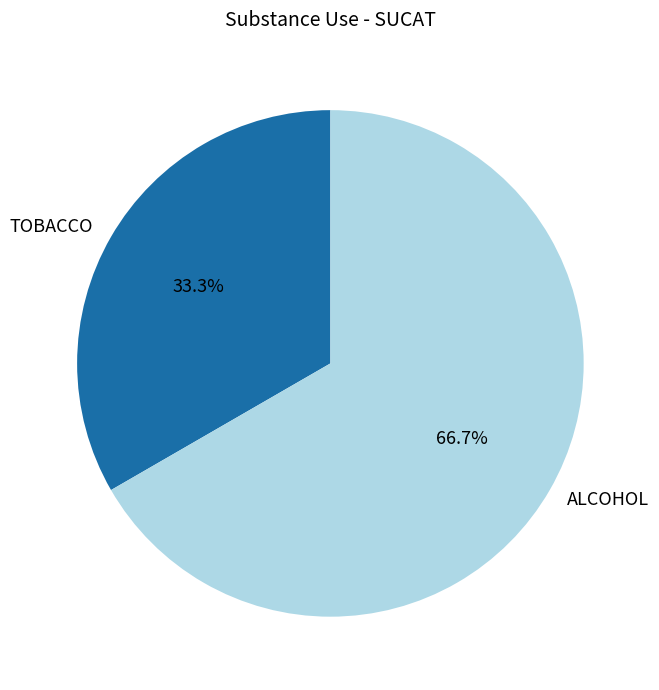

Is ALCOHOL the majority of the pie?

Yes